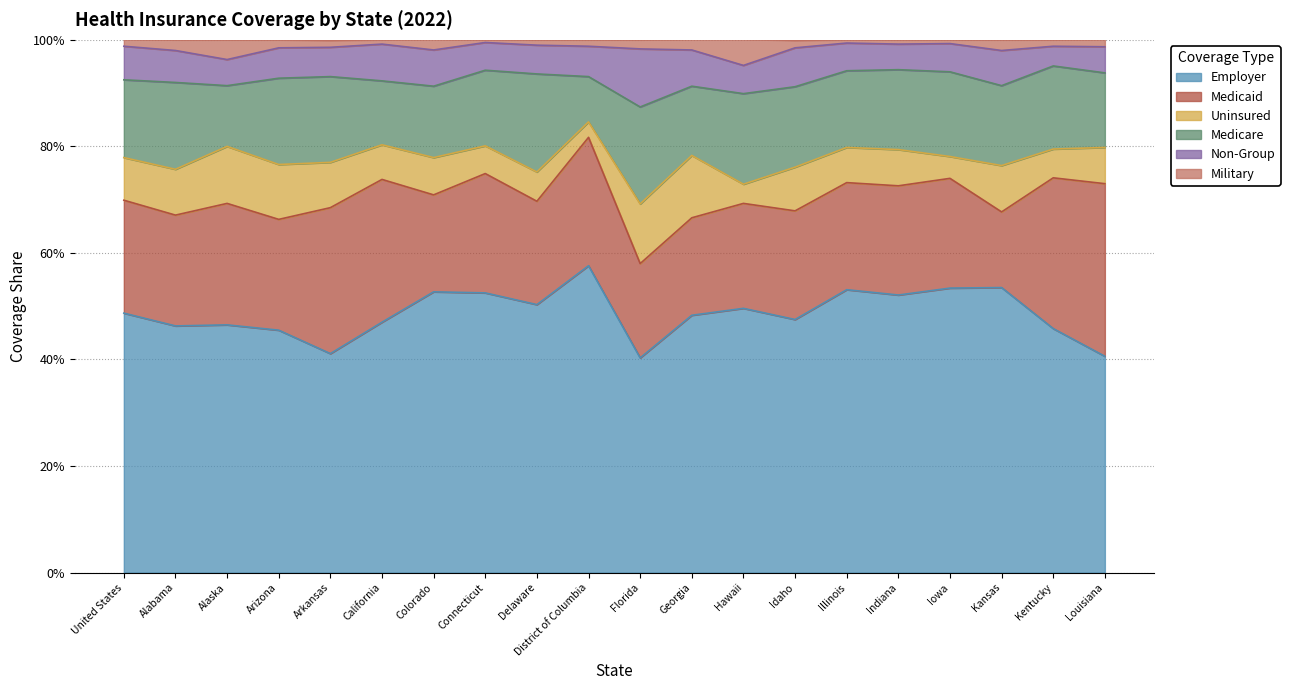

What is the greatest value displayed?

0.6